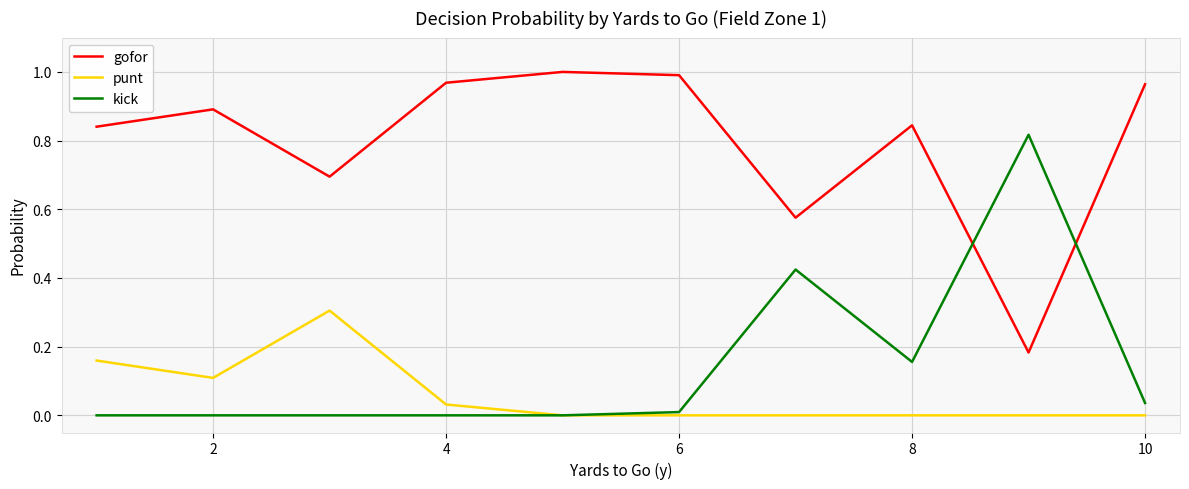

True or false: punt and gofor intersect in this chart.

False